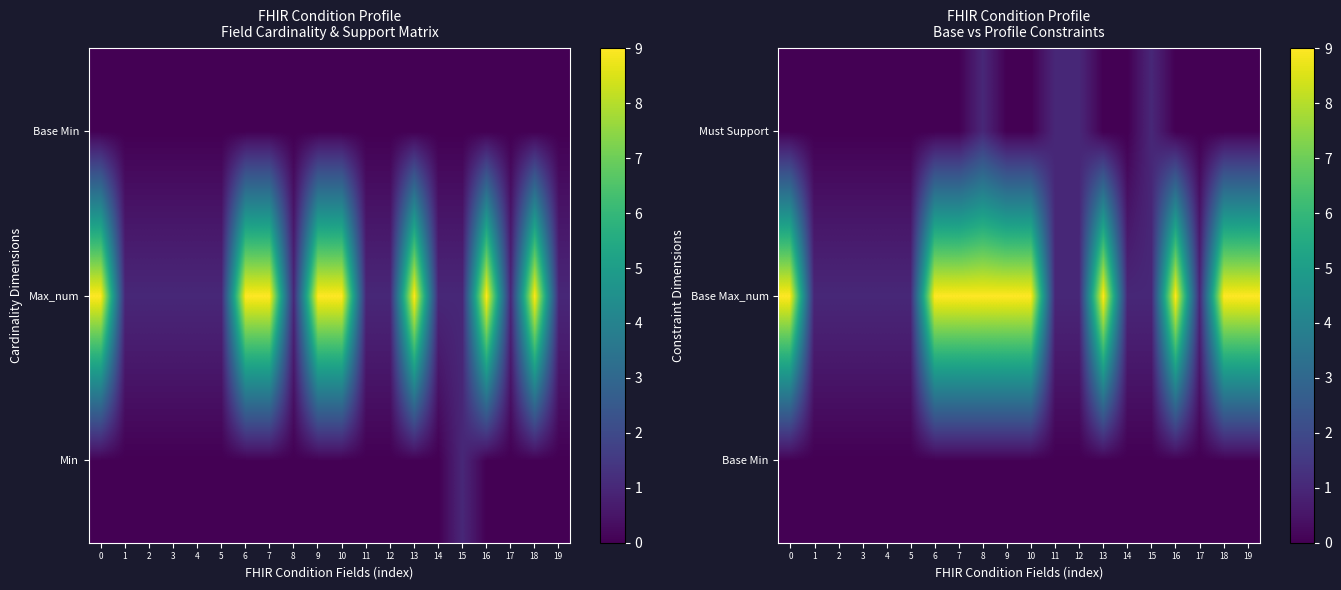

At 19, list the series in order from smallest to largest.

Base Min, Must Support, Base Max_num